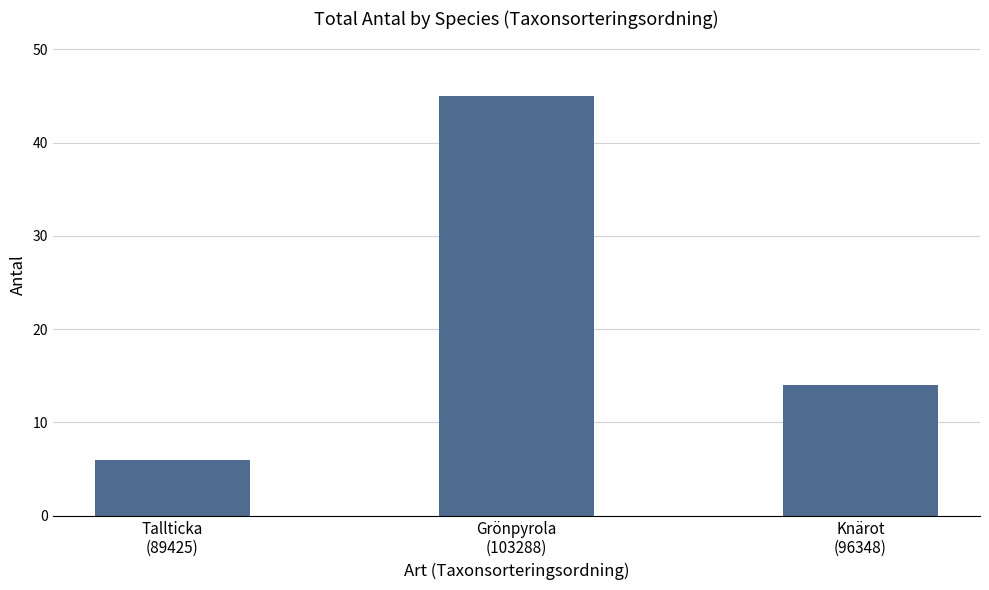

How many values are between 6 and 45?

3